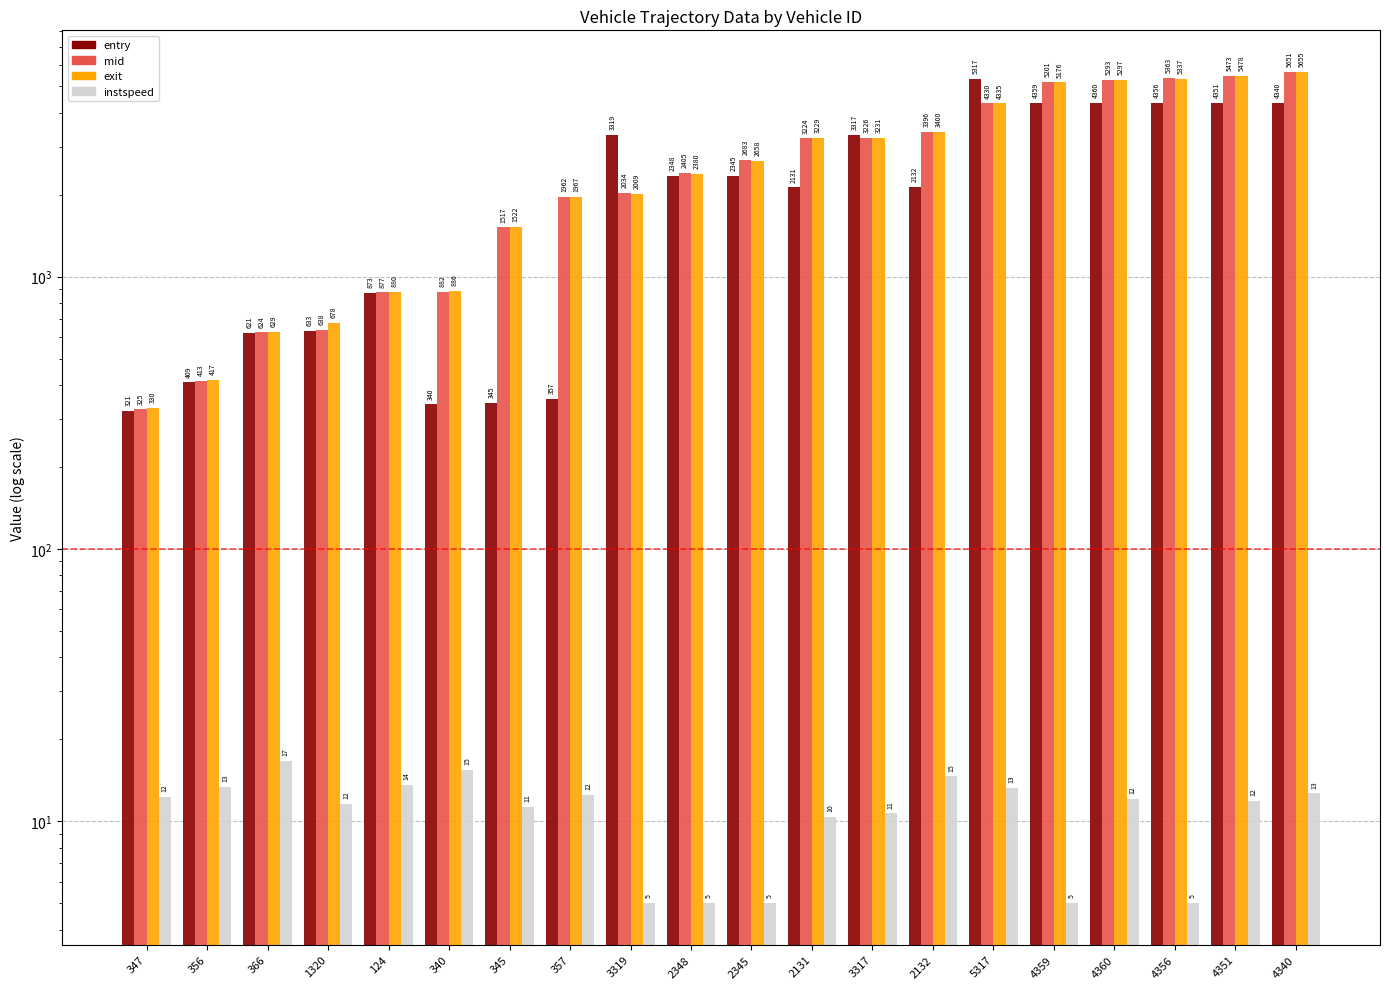

List the labels in order of instspeed value, largest first.

366, 340, 2132, 124, 356, 5317, 4340, 357, 347, 4360, 4351, 1320, 345, 3317, 2131, 3319, 2348, 2345, 4359, 4356